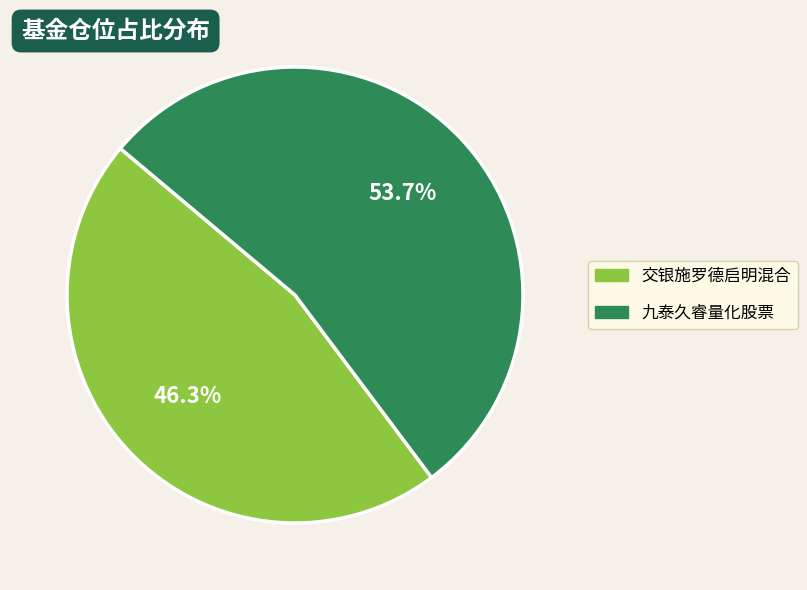

The 九泰久睿量化股票 slice represents 54% of the pie. True or false?

True